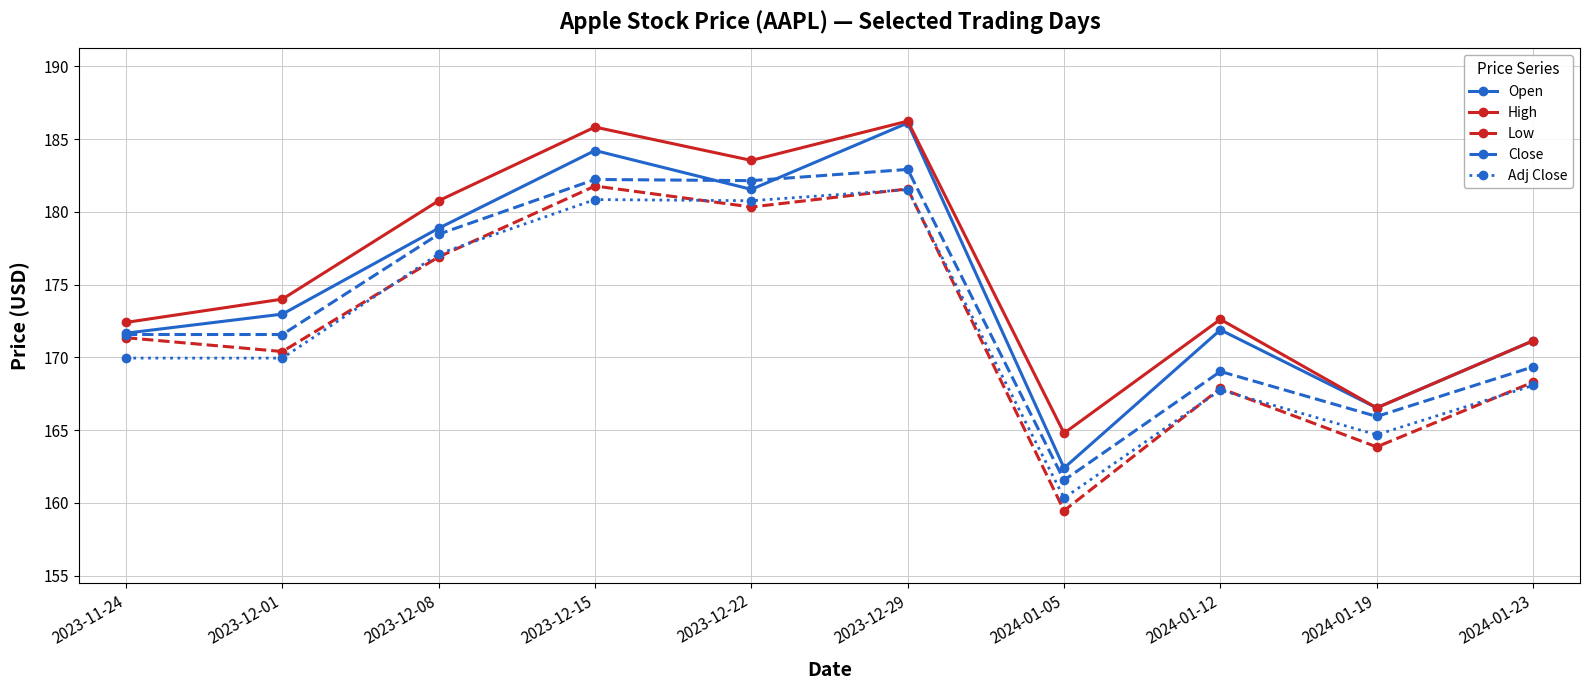

At which category does the chart reach its peak across all series?

2023-12-29